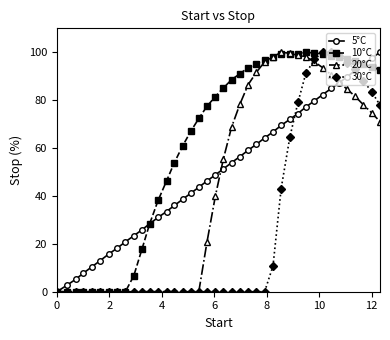

What is the difference between the maximum and second lowest values in the 5°C series?

97.3